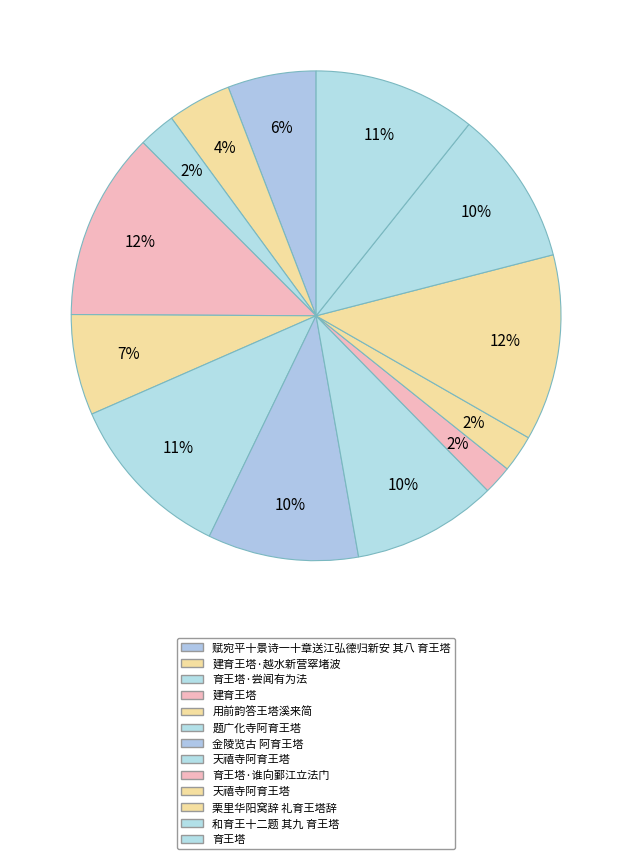

Which slice is the largest?

建育王塔